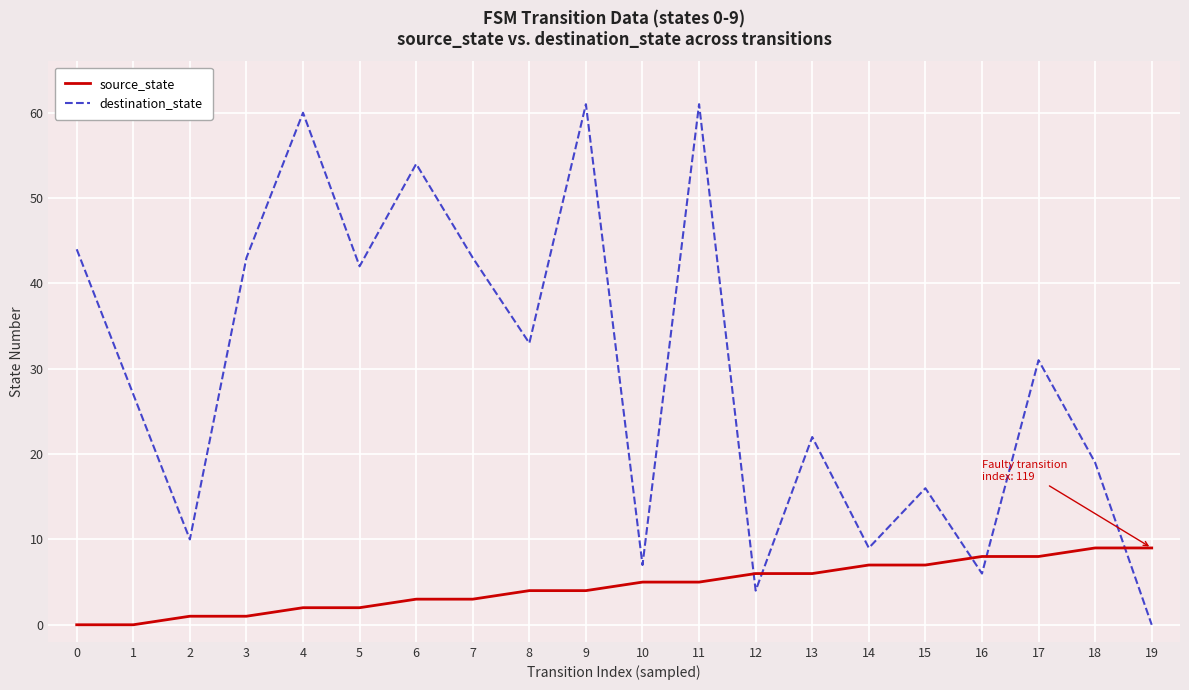

Is this an area chart (filled region under the line)?

No